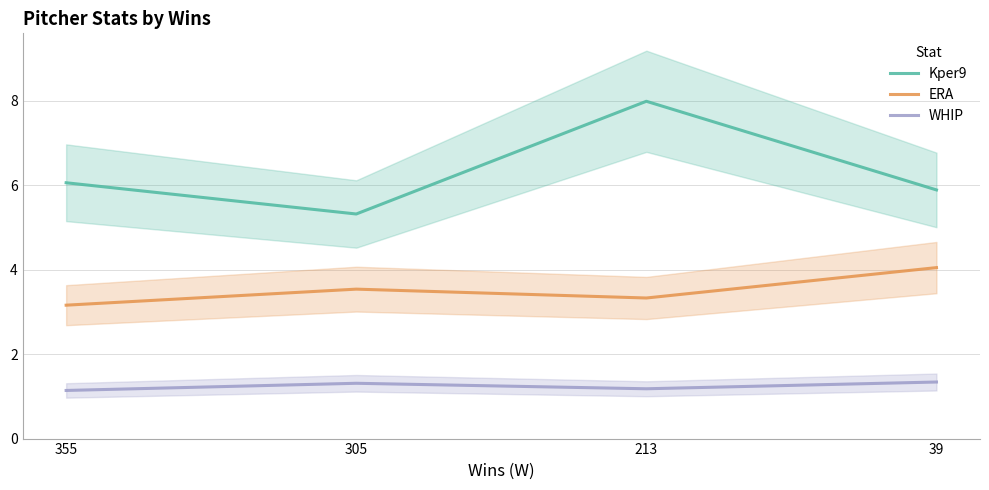

What is the spread (max minus min) of values at 305?

4.0